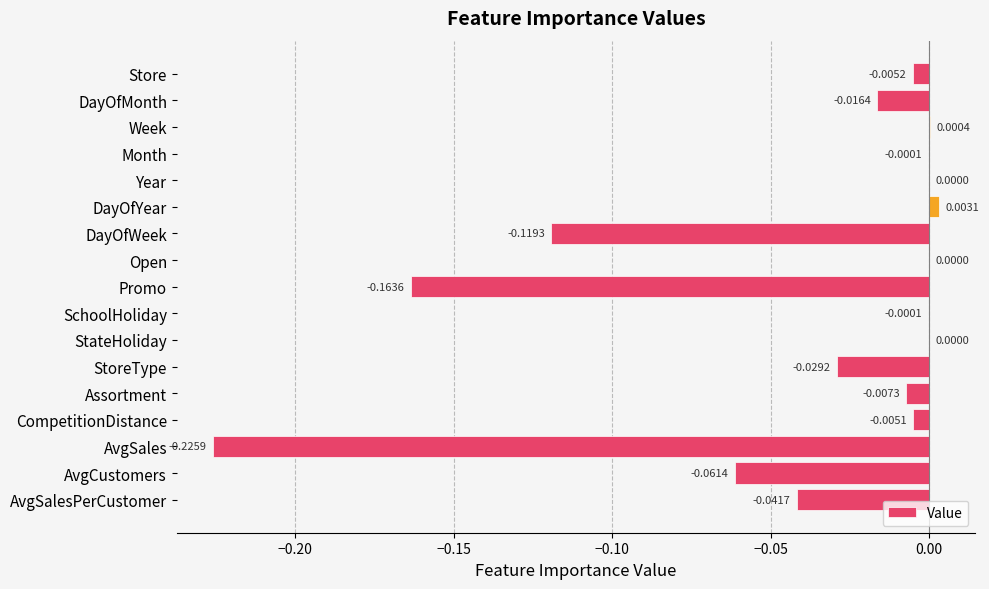

How many distinct data groups are displayed?

1